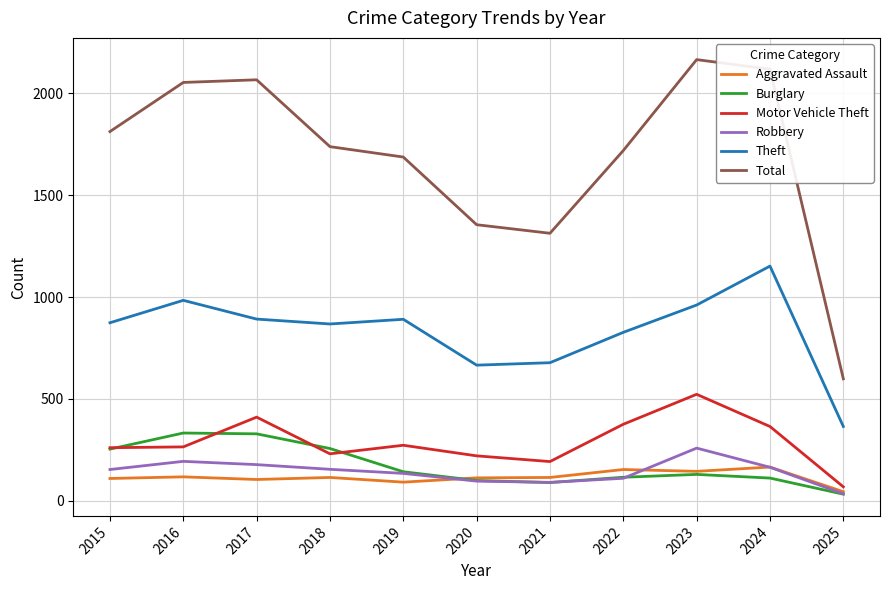

What is the greatest value displayed?

2165